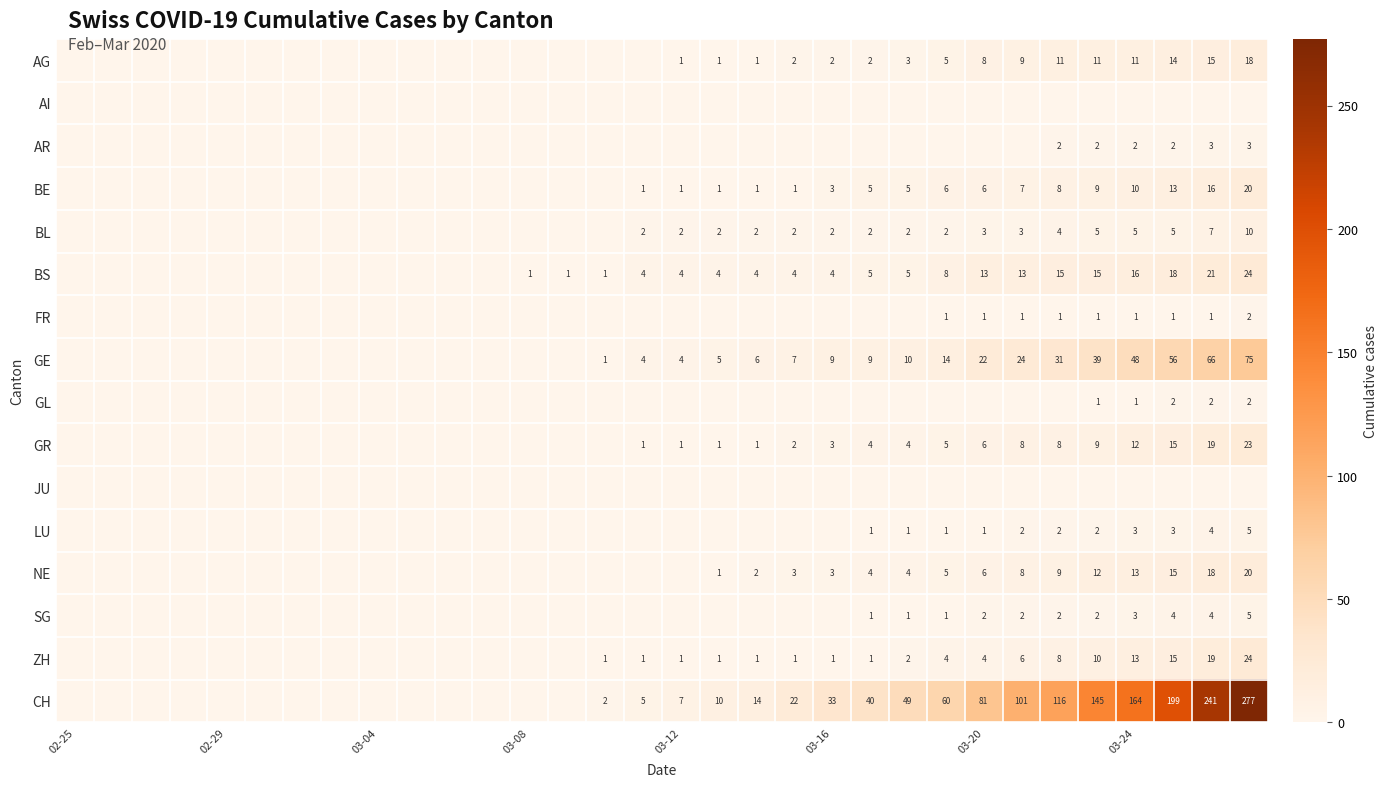

Count the number of data series in this chart.

16